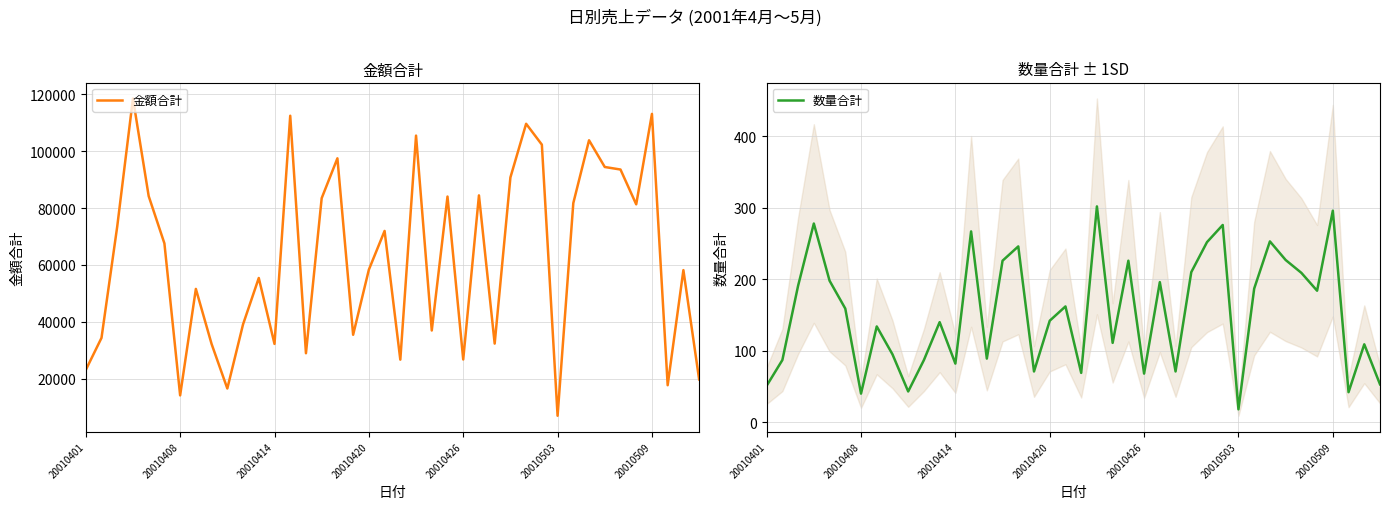

What is the total value across all series at 17?

35510